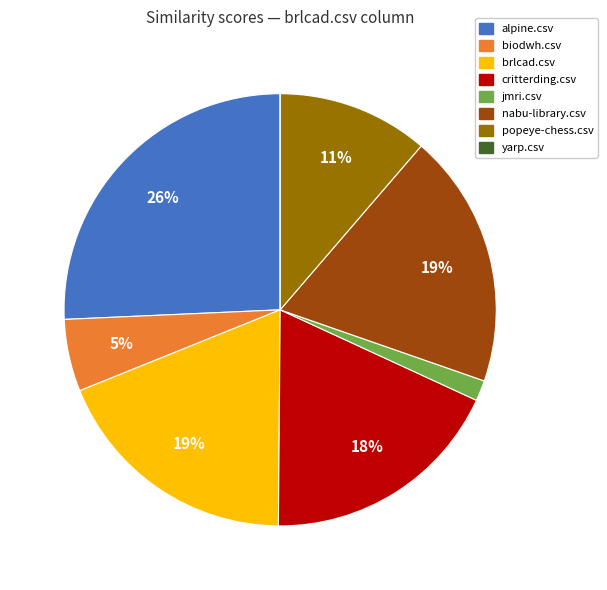

To the nearest percent, what is the average slice percentage?

12%